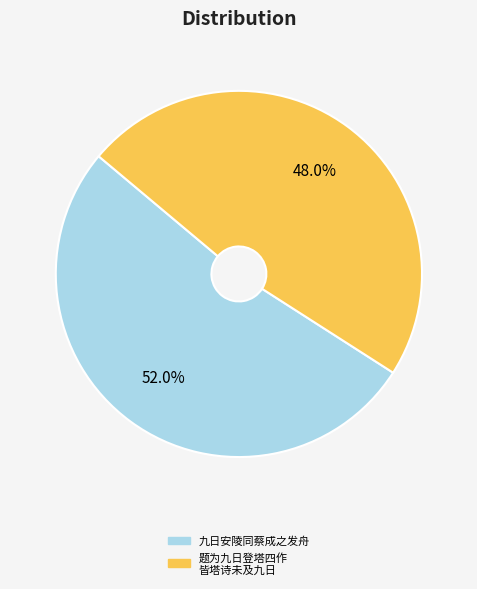

Is there any slice that represents more than half of the pie?

Yes